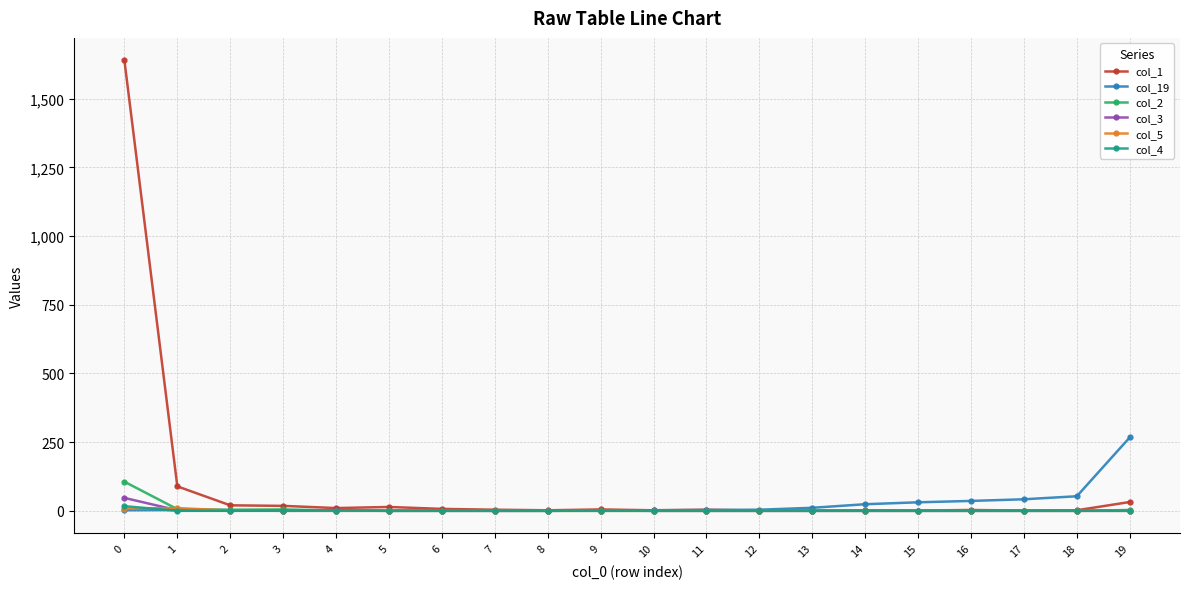

What is the difference between the second highest and minimum values in the col_19 series?

53